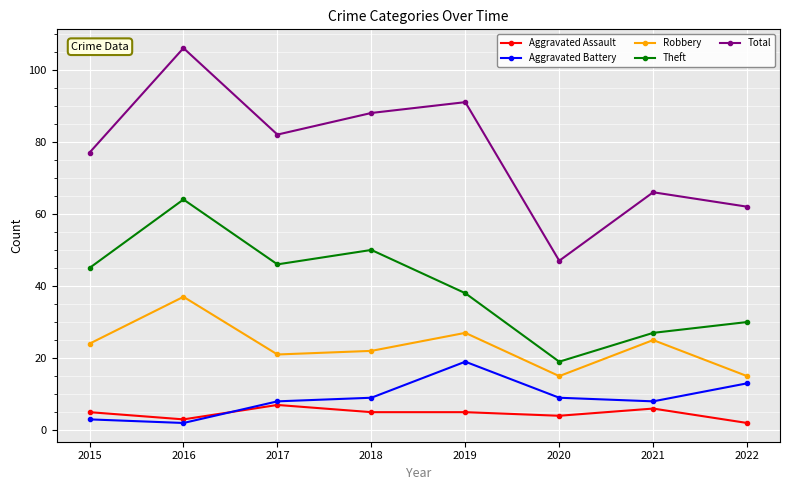

Read the Total value at 2020, to the nearest 5.

45